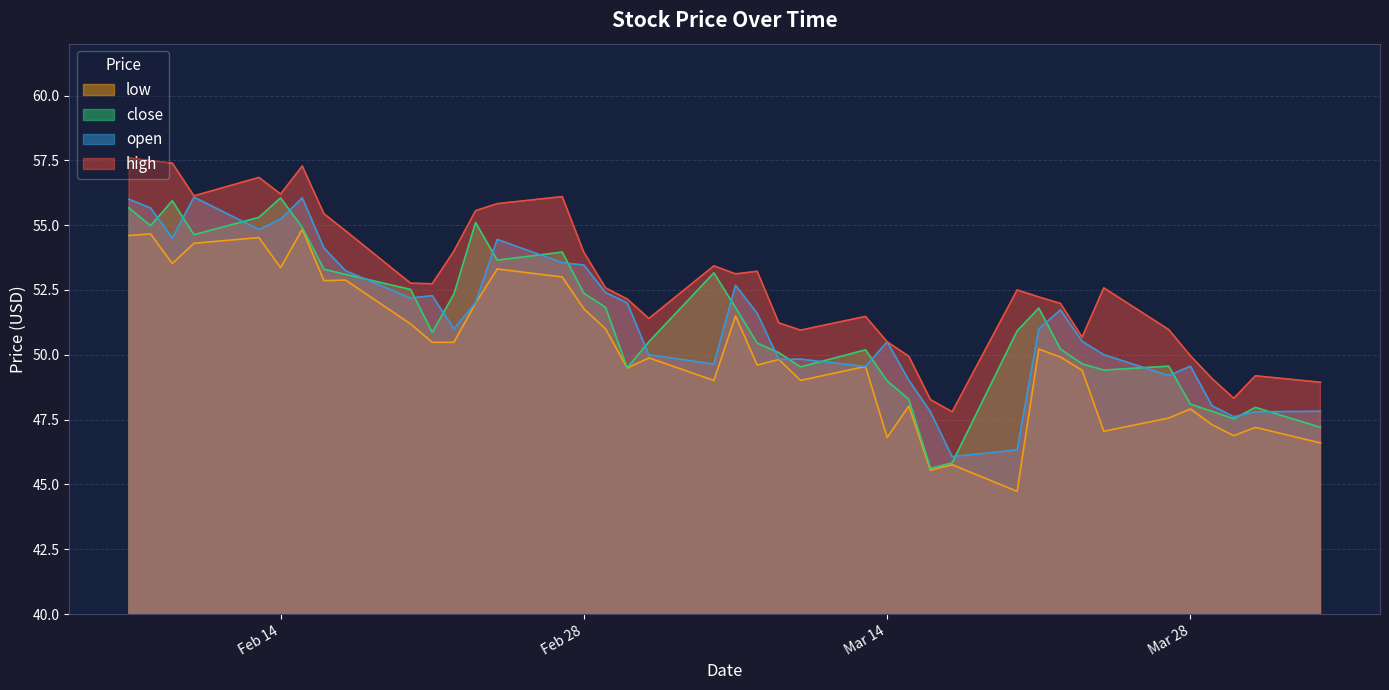

Which series ends up on top after the final intersection of open and close?

open